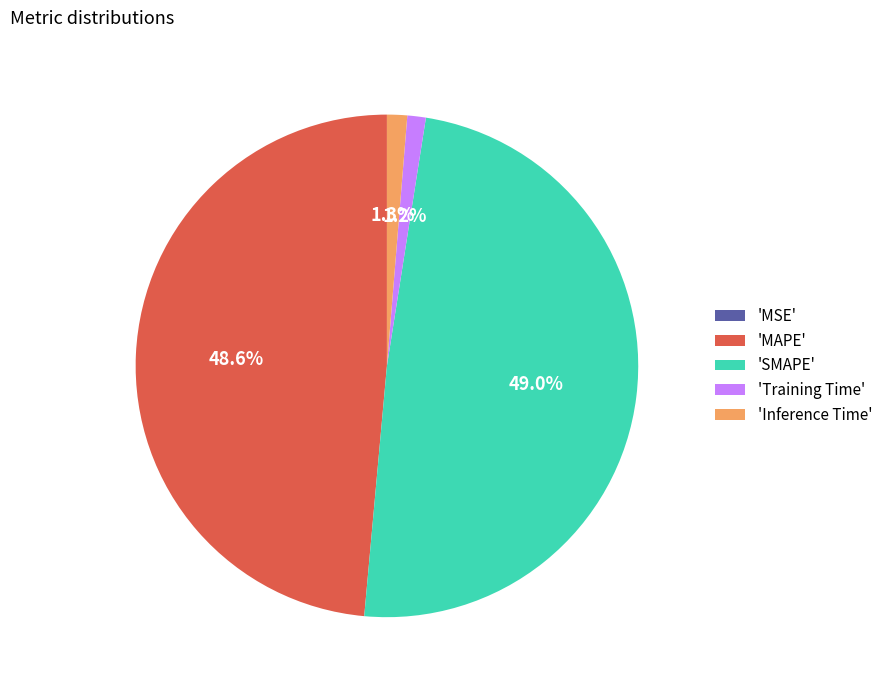

Which has a higher value, 'SMAPE' or 'Inference Time'?

'SMAPE'